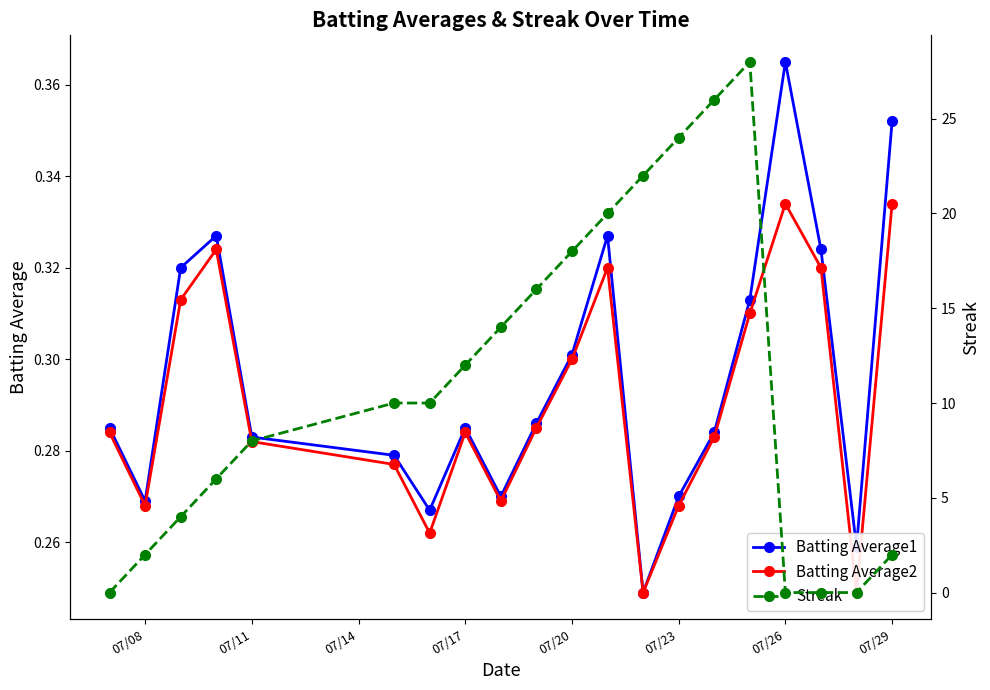

How many intersections are there between Streak and Batting Average1?

3